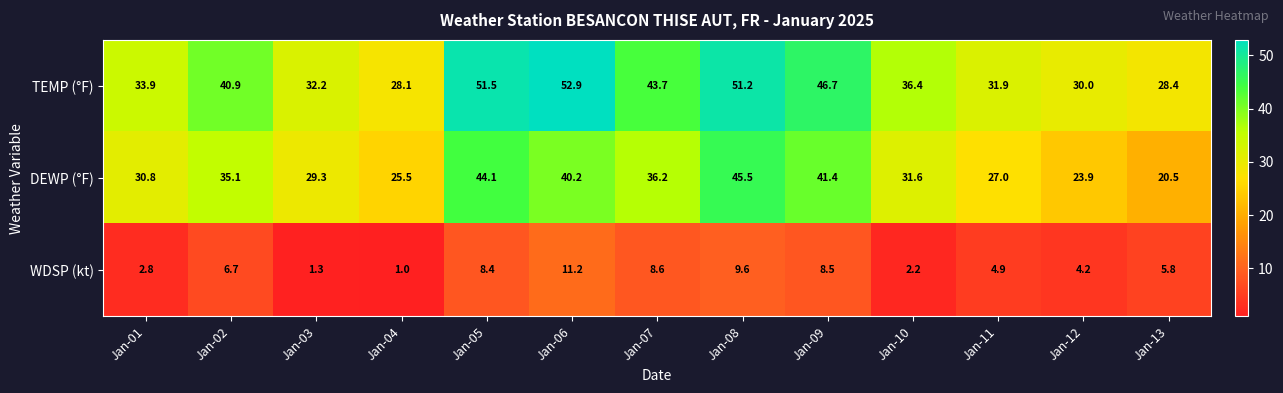

True or false: WDSP (kt) has a value of 4.9 at Jan-11.

True